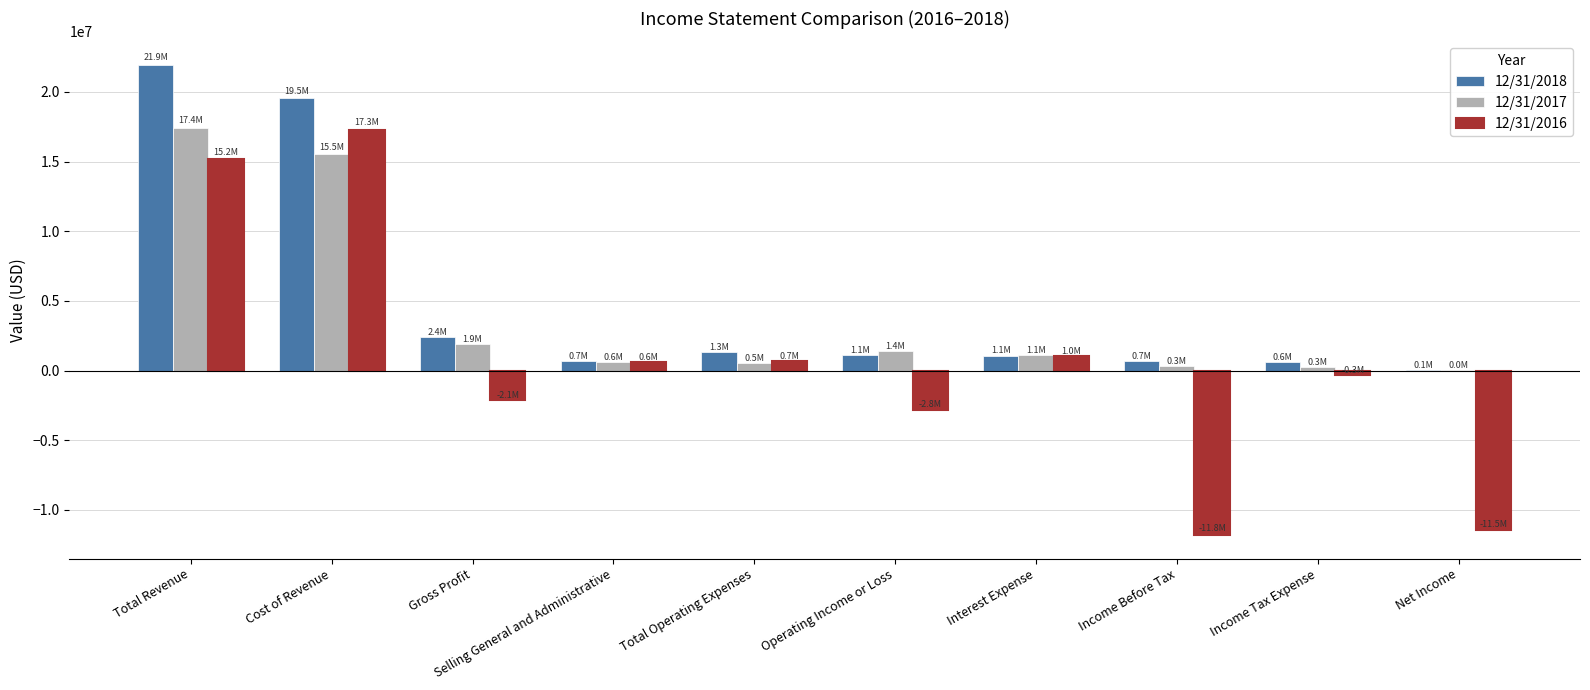

How many series are shown in this chart?

3